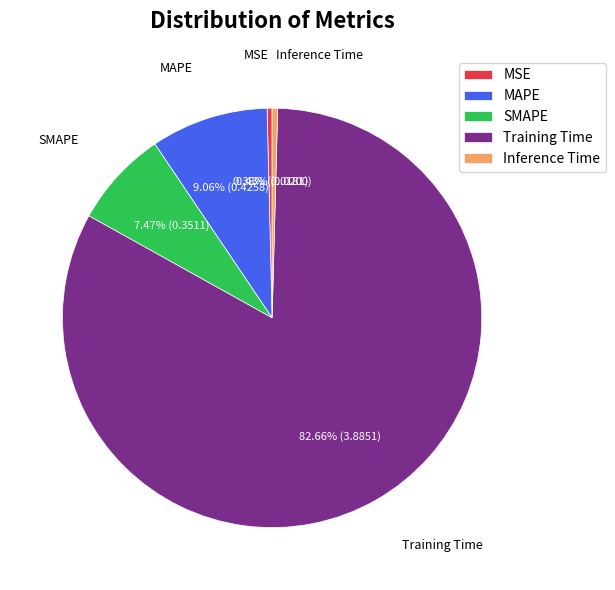

Is it true that MAPE is 9% of the pie?

True